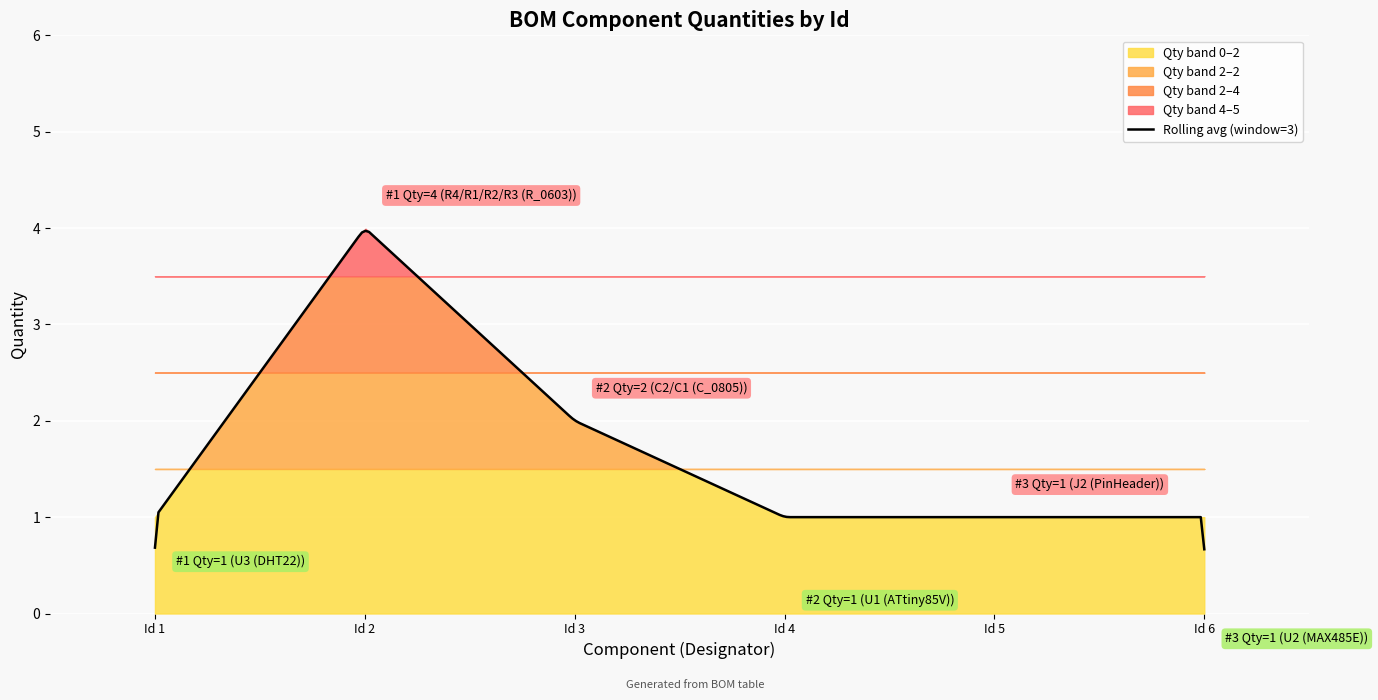

How many categories are shown in the chart?

6